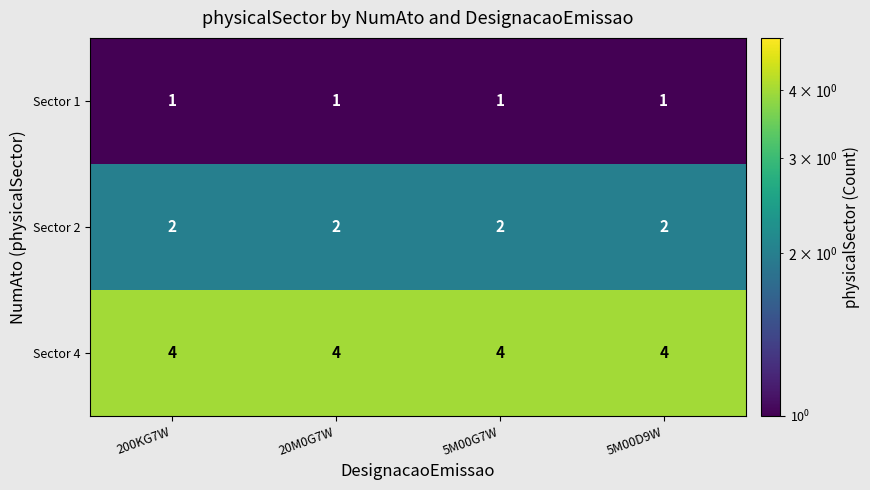

What is the spread (max minus min) of values at 200KG7W?

3